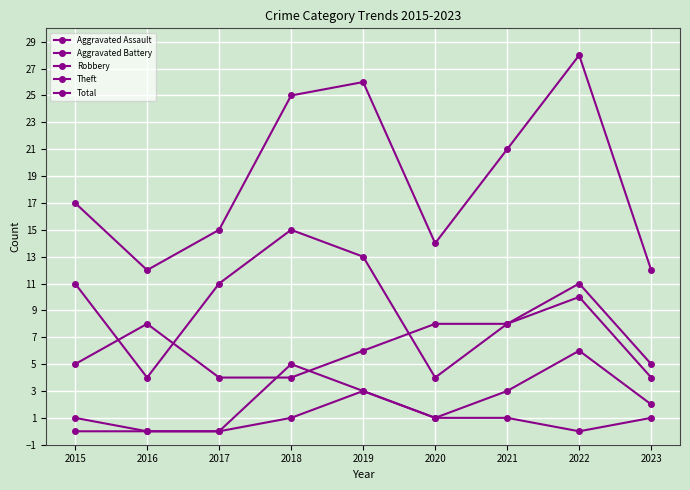

True or false: Robbery has a value of 8 at 2020.

True